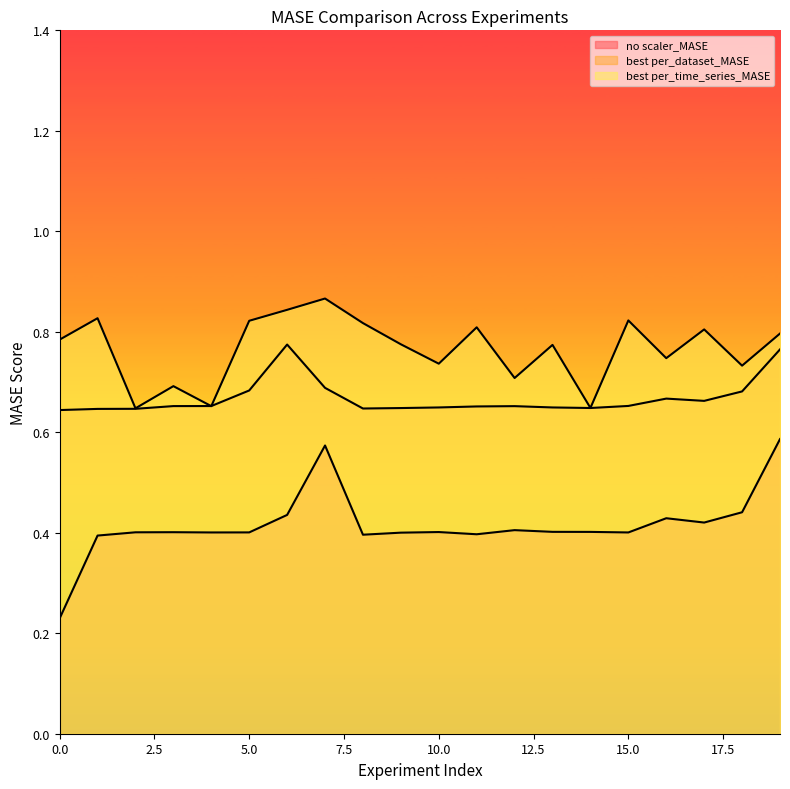

What is the minimum value for no scaler_MASE?

0.2